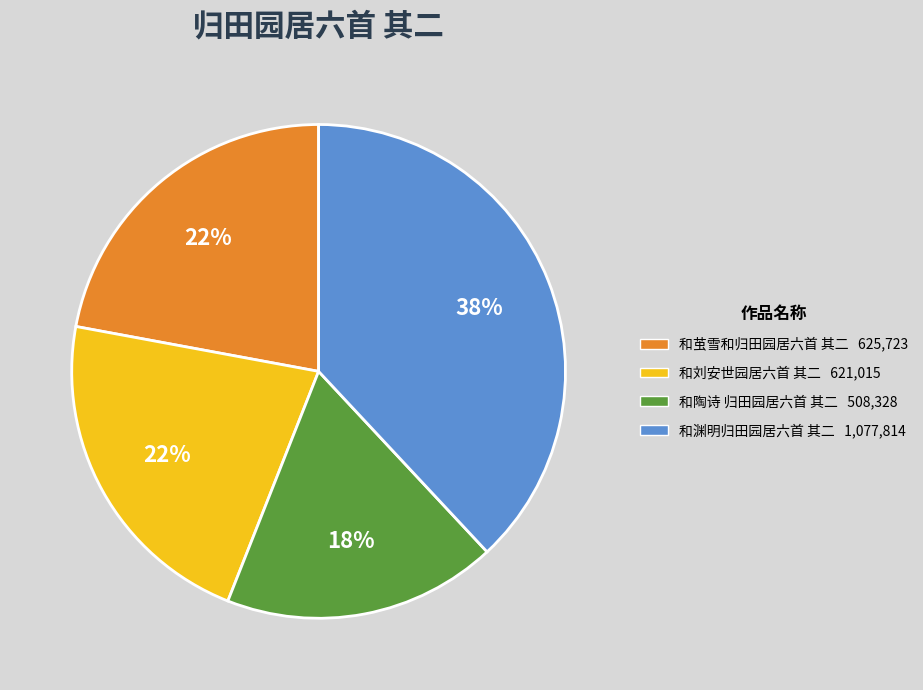

Which has a higher value, 和陶诗 归田园居六首 其二 or 和渊明归田园居六首 其二?

和渊明归田园居六首 其二